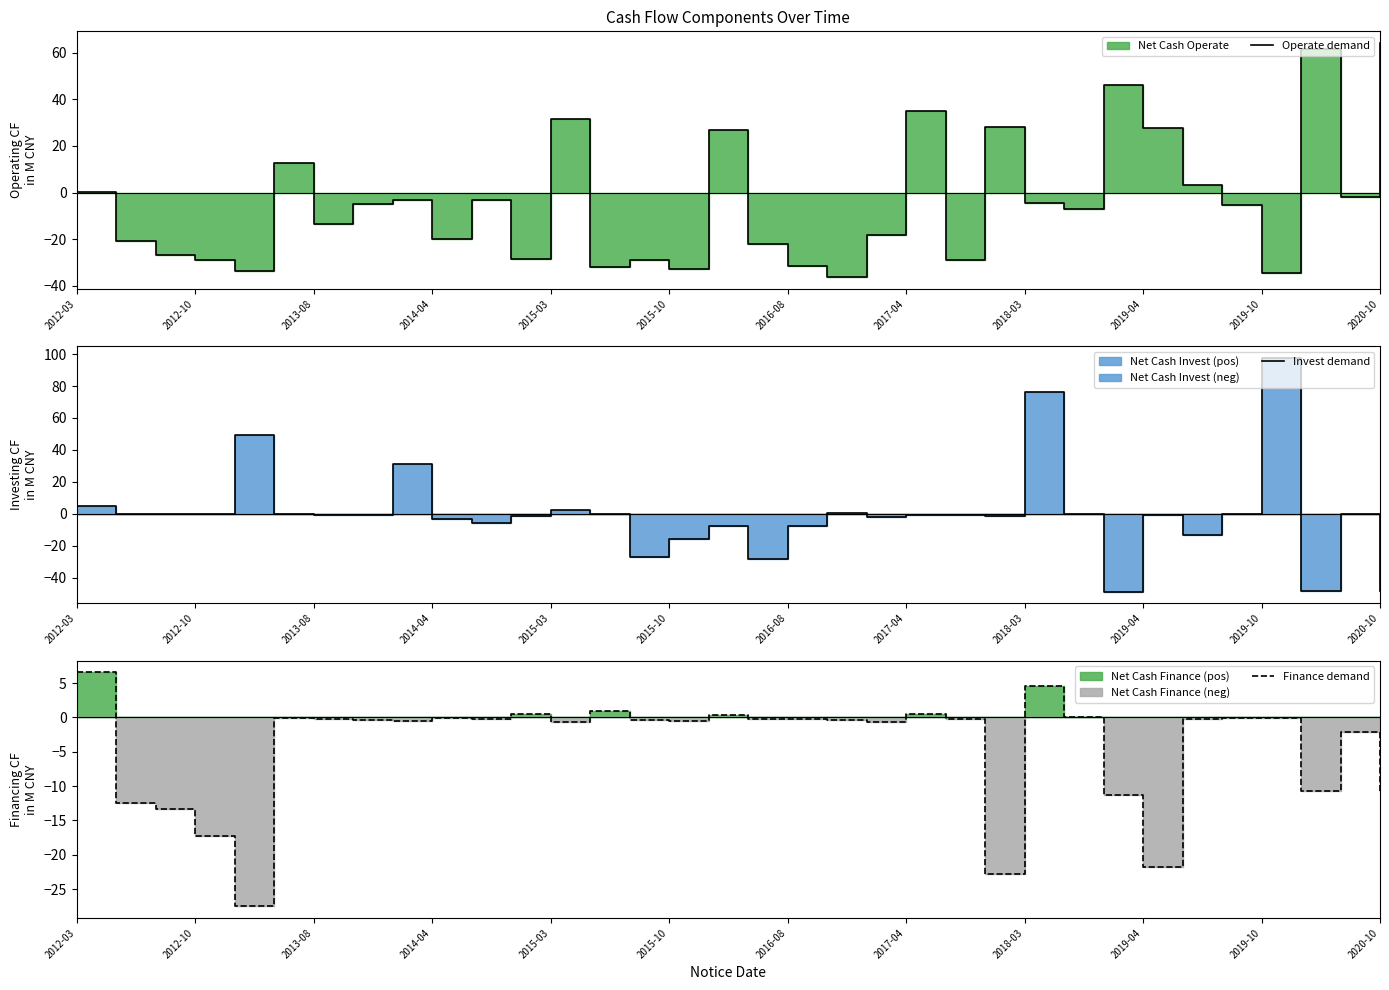

How many data points in Finance demand are above 0?

6